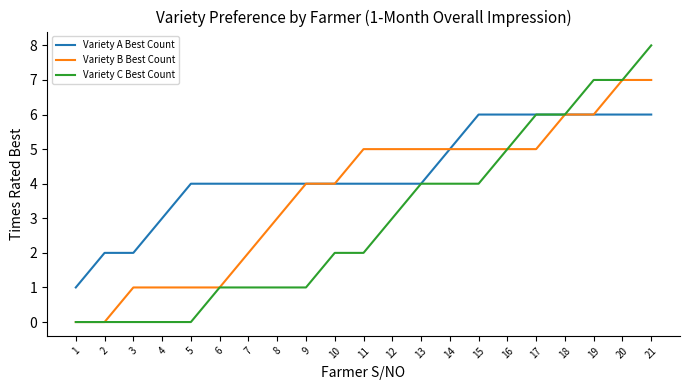

Which series has the largest total across all categories?

Variety A Best Count